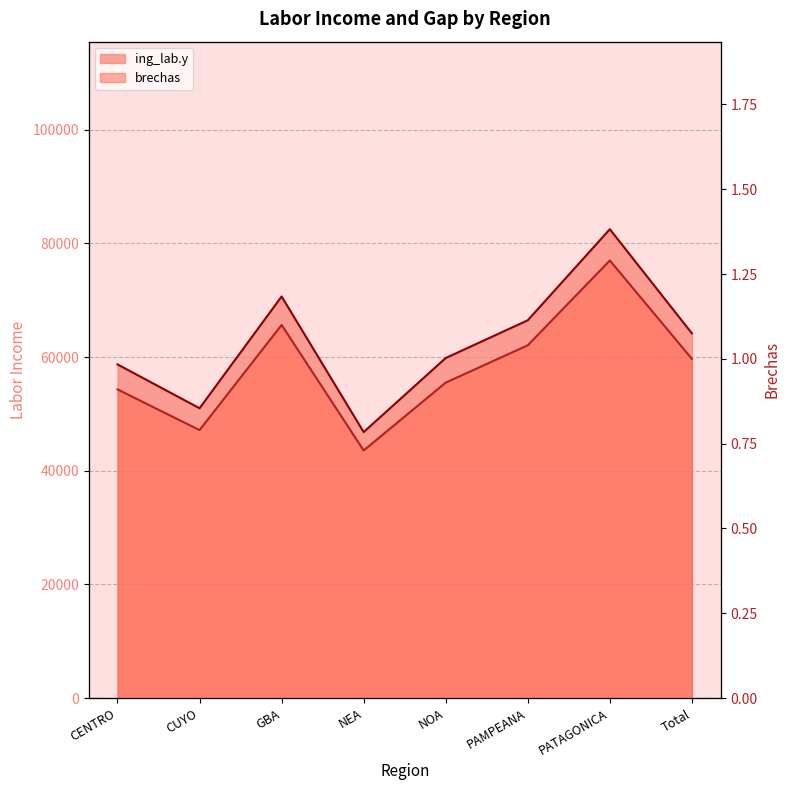

List the labels in order of brechas value, smallest first.

NEA, CUYO, CENTRO, NOA, Total, PAMPEANA, GBA, PATAGONICA